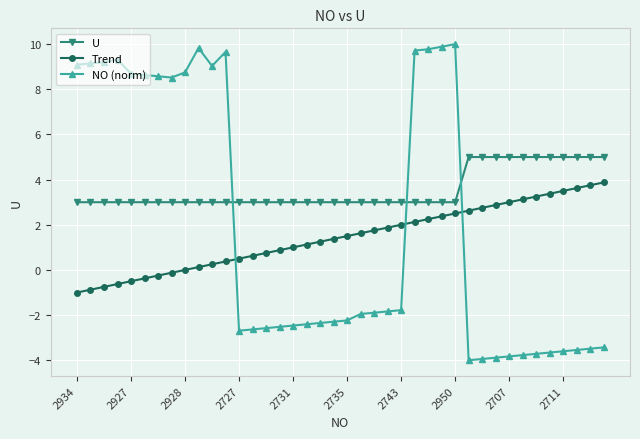

At how many categories does at least one series exceed 8?

16